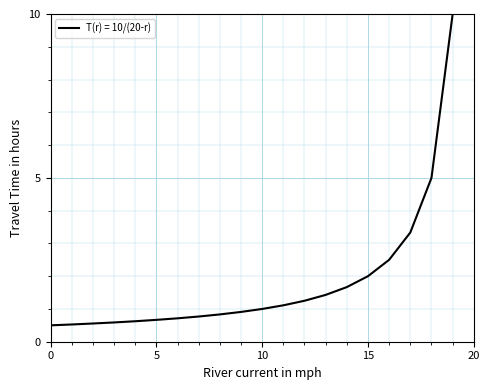

What is the smallest value displayed?

0.5